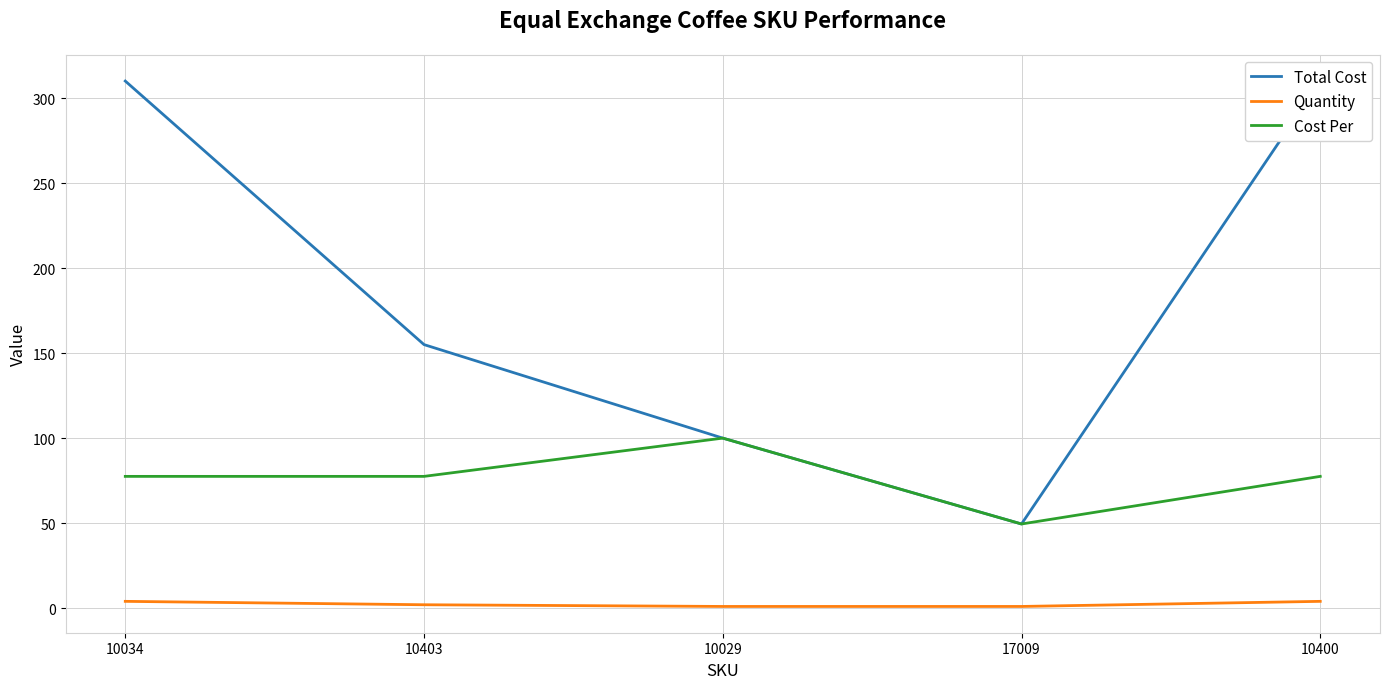

At which label does Total Cost reach its peak?

10034